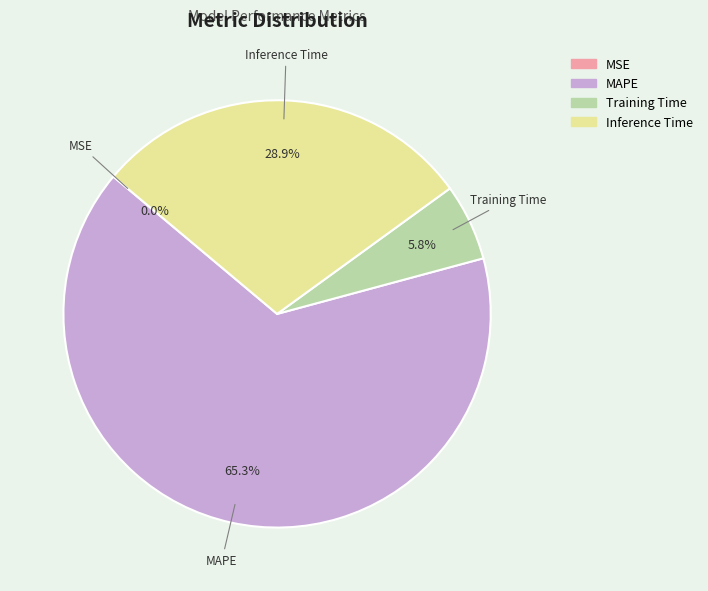

Is the sum of Training Time and Inference Time greater than half?

No